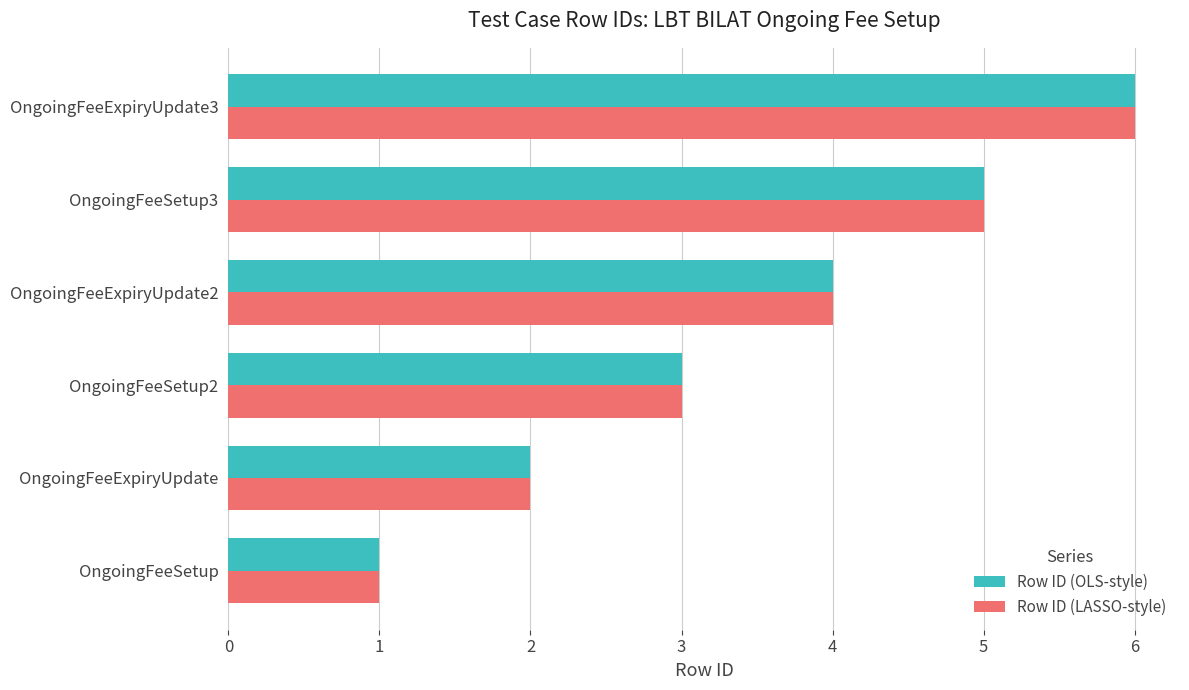

What is the highest value of the Row ID (OLS-style) series?

6